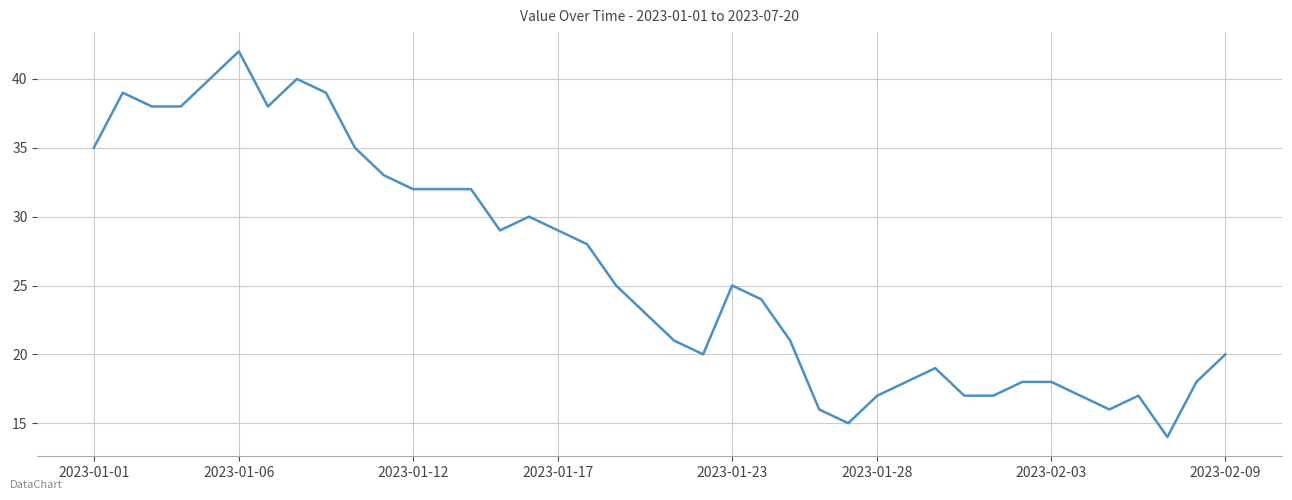

How many interior local valleys (lower than both neighbors) does the data have?

6